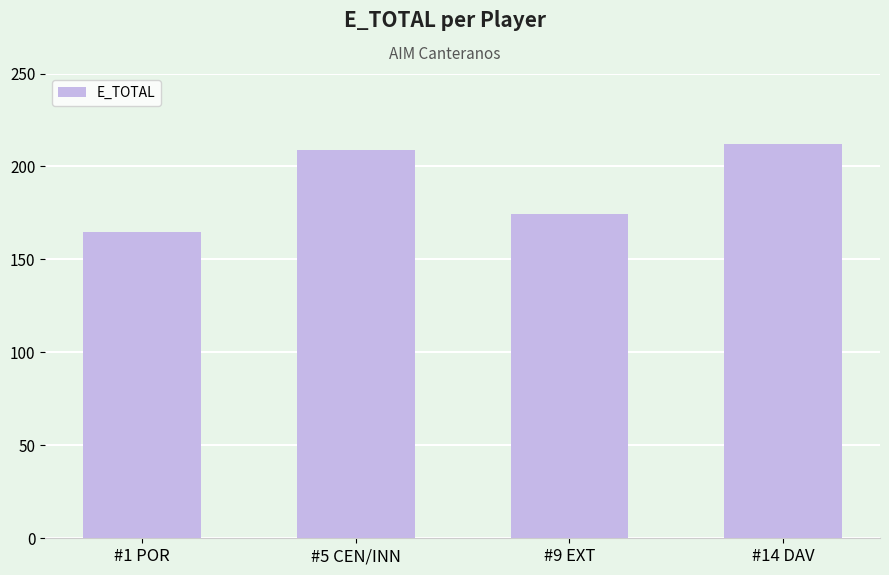

What is the sum of all values?

760.5